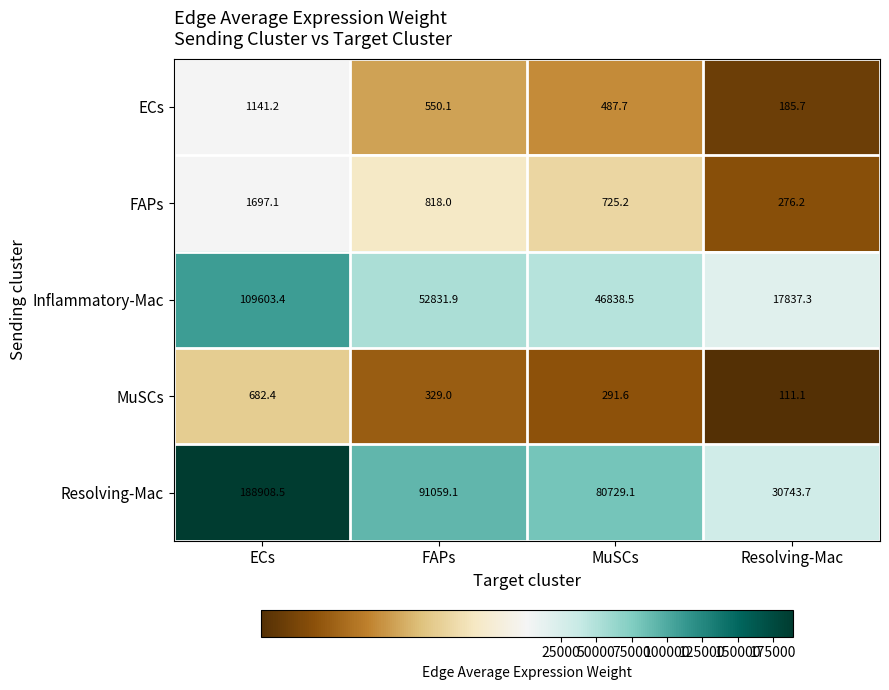

Which series has the widest spread of values?

Resolving-Mac